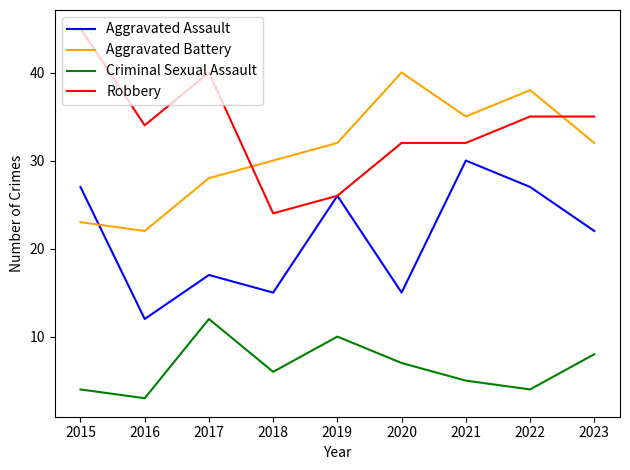

Rank the series by their maximum value, from highest to lowest.

Robbery, Aggravated Battery, Aggravated Assault, Criminal Sexual Assault